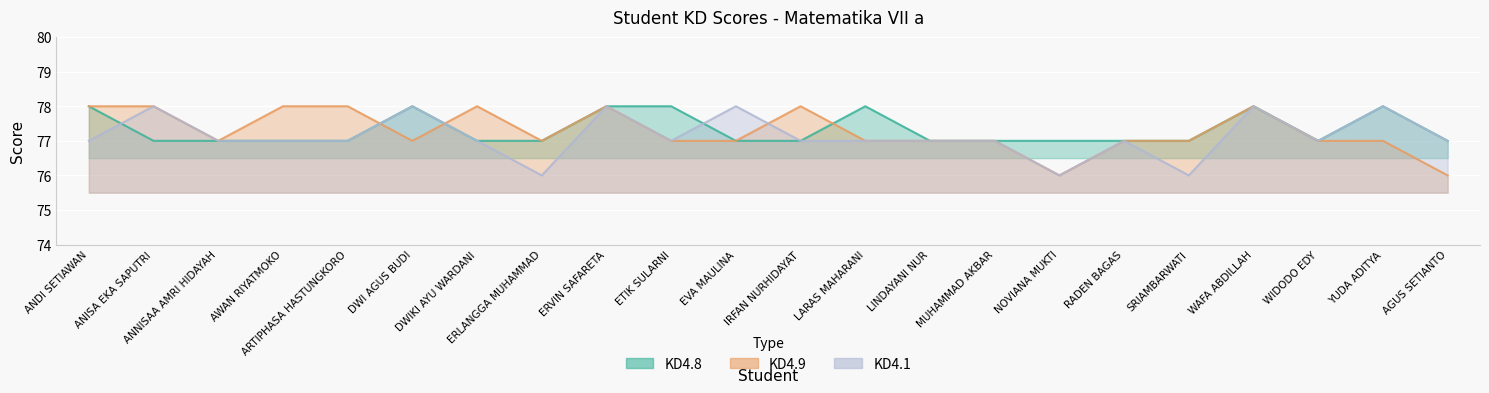

List the series in order of their peak value, highest first.

KD4.8, KD4.1, KD4.9